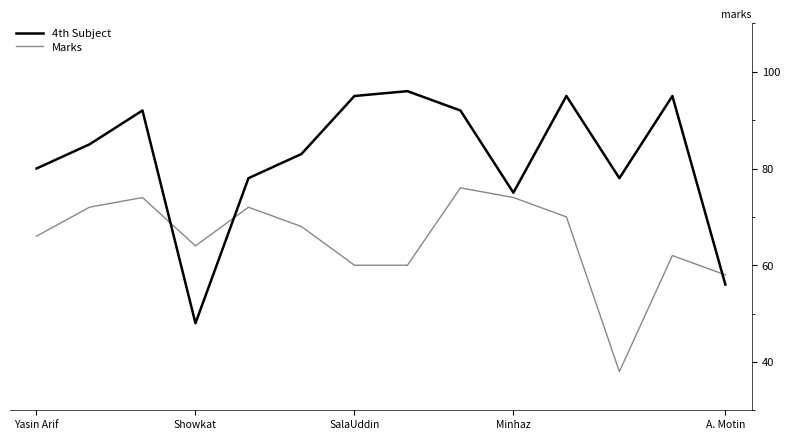

What is the lowest value of the 4th Subject series?

48